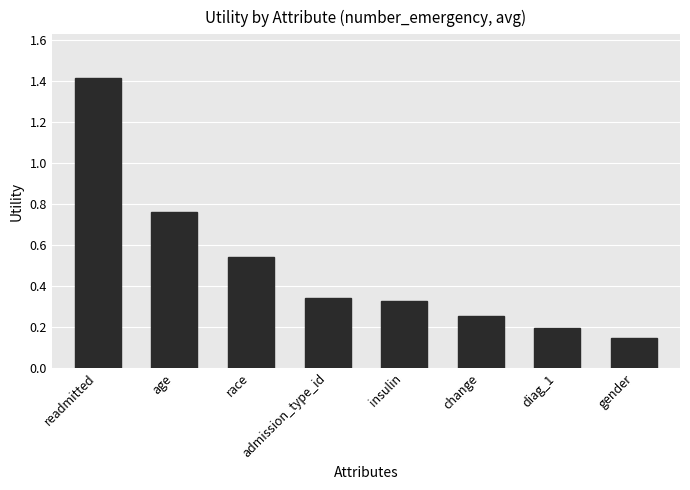

What is the label of the 3rd bar from the left?

race